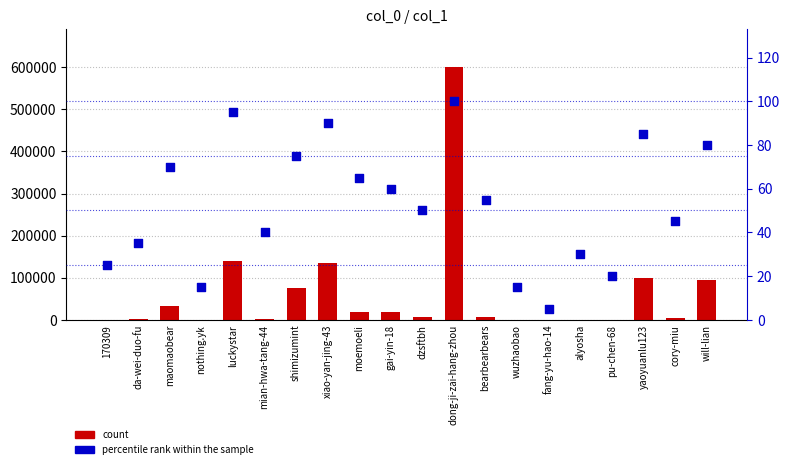

Which series has the widest spread of Y values?

count